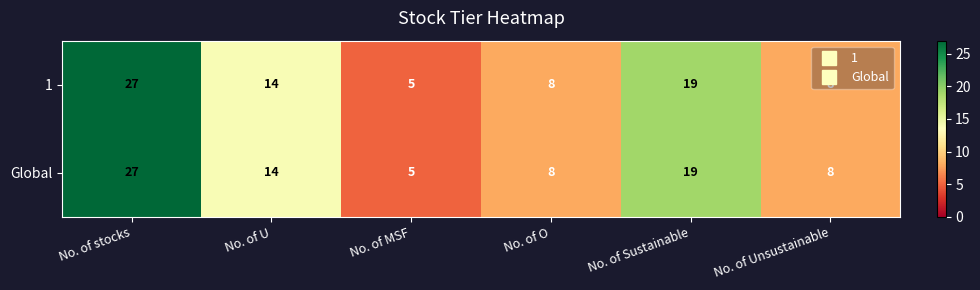

What value does the Global series have at No. of stocks?

27